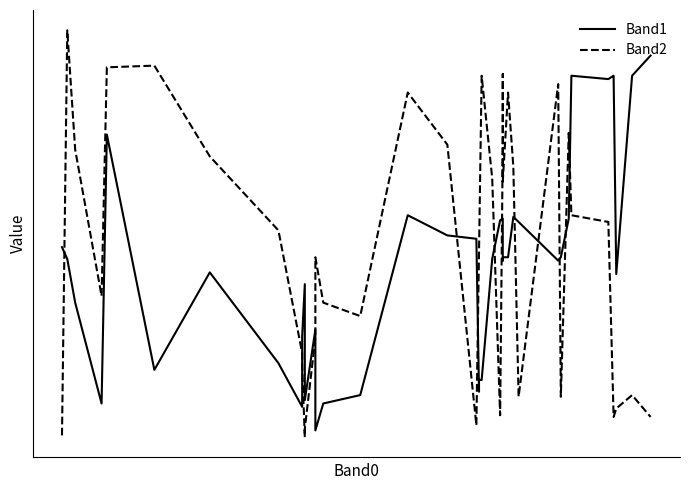

True or false: Band2 and Band1 cross at least once.

True